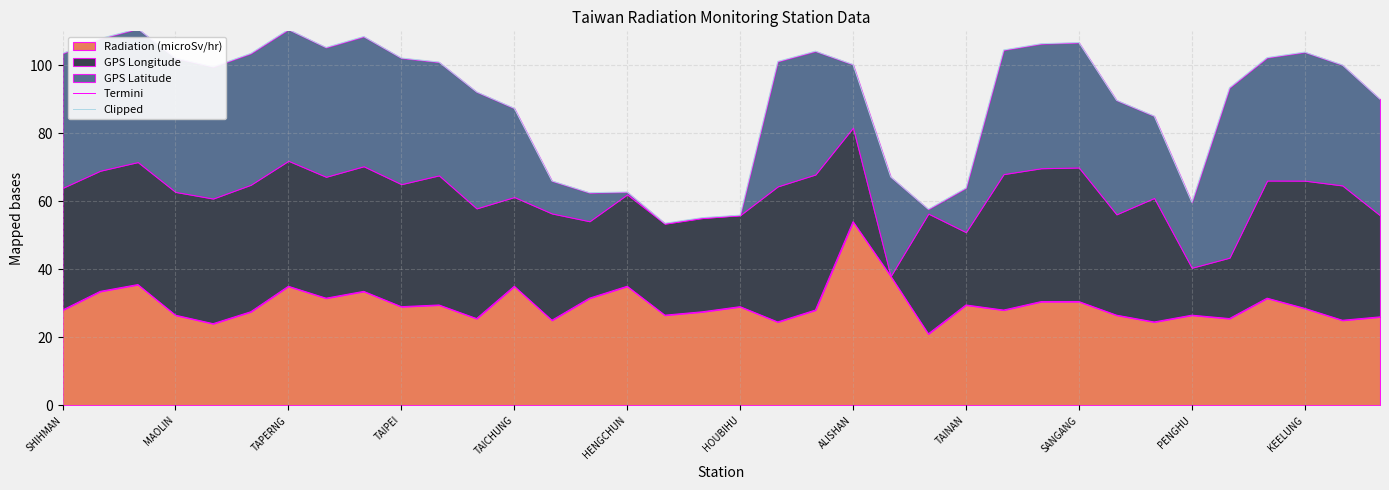

What is the highest value of the Radiation (microSv/hr) series?

54.0